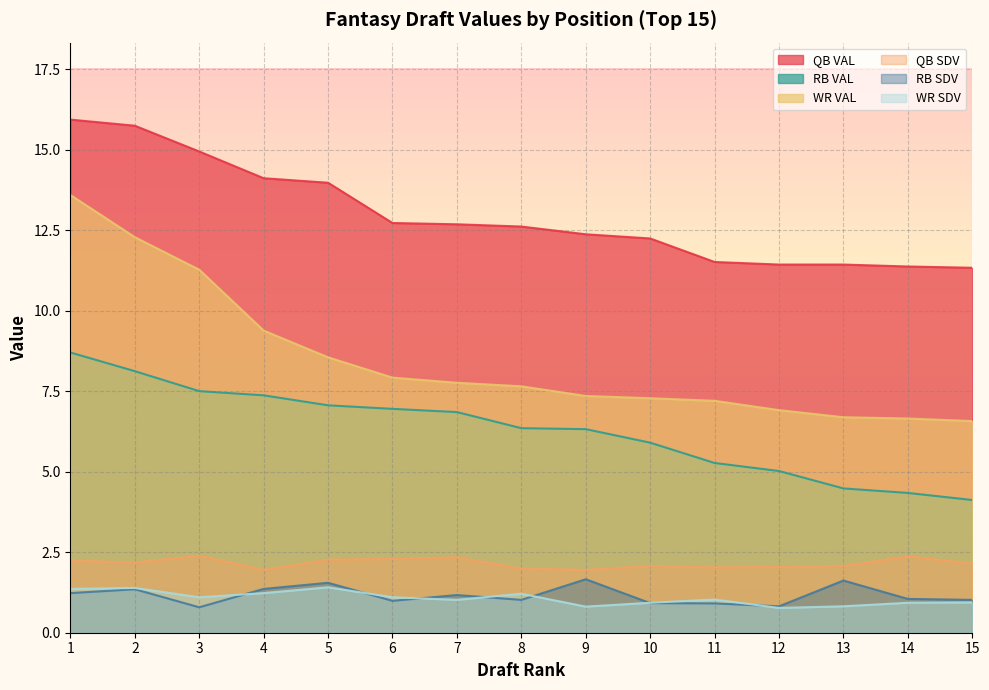

What is the smallest value displayed?

0.8